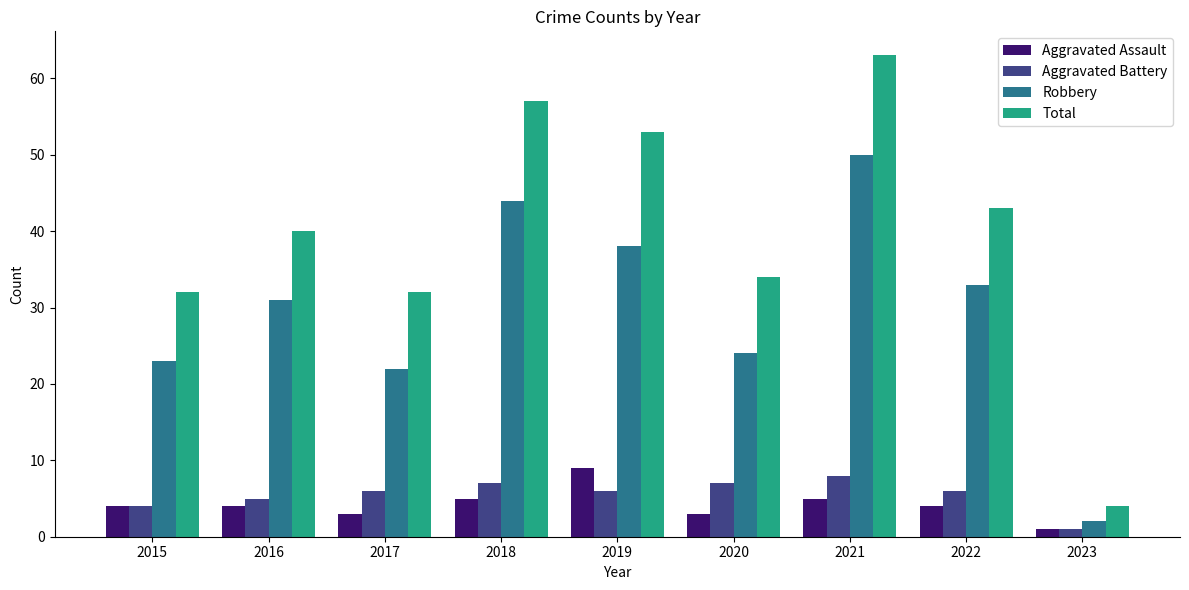

What is the difference between the highest and lowest values at 2021?

58